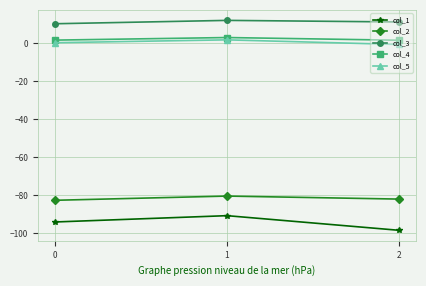

What is the minimum value for col_4?

1.6